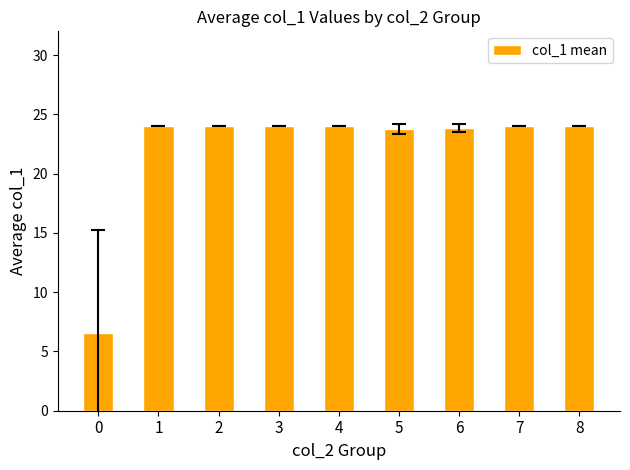

What is the maximum value shown in the chart?

24.0